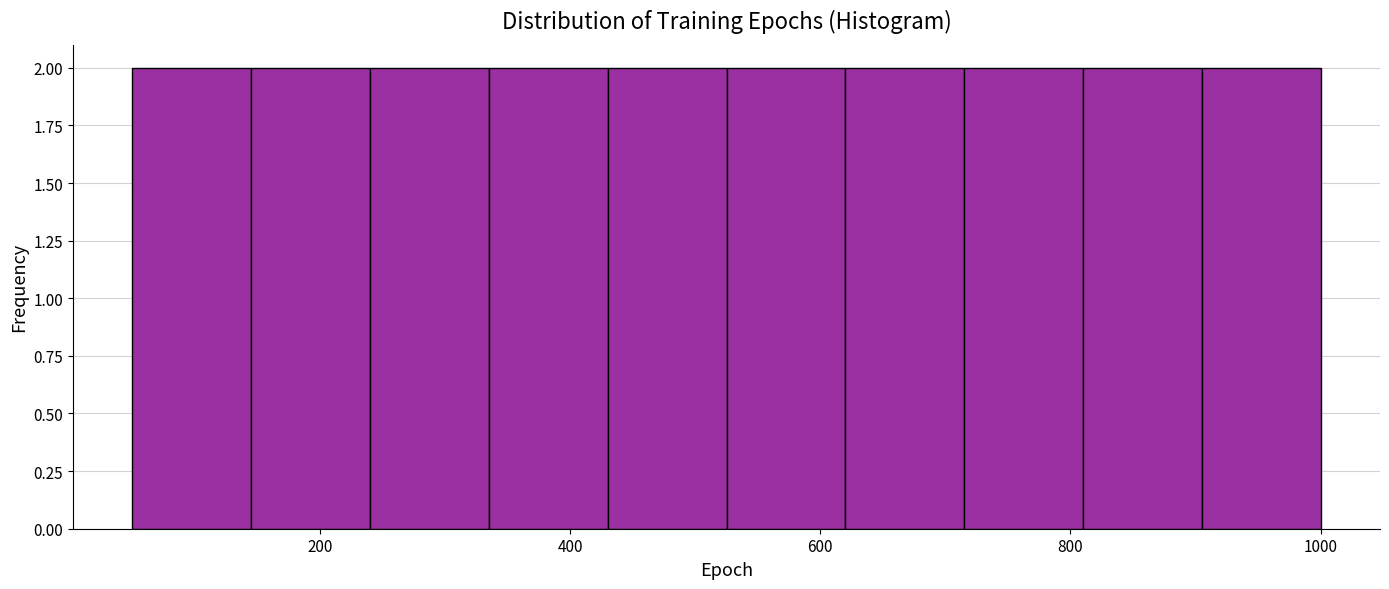

Reading left to right, transcribe this chart: for each bar, give the range it covers on the x-axis and its height. Neither the bar edges nor the heights are printed on the chart, so give them approximately, as read against the axes.

50 to 145: 2
145 to 240: 2
240 to 335: 2
335 to 430: 2
430 to 525: 2
525 to 620: 2
620 to 715: 2
715 to 810: 2
810 to 905: 2
905 to 1000: 2